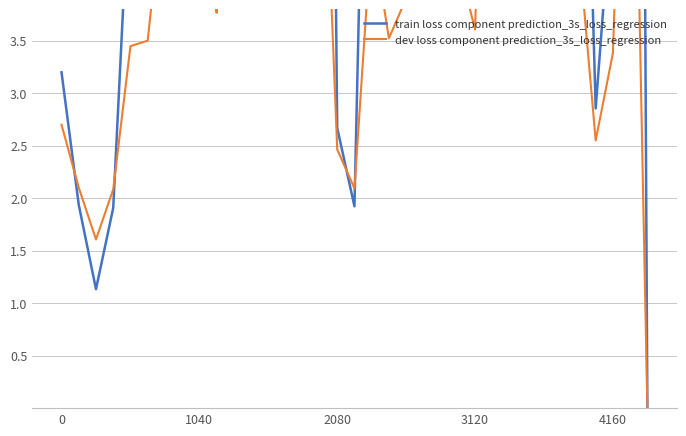

What is the label of the 16th point from the right?

19